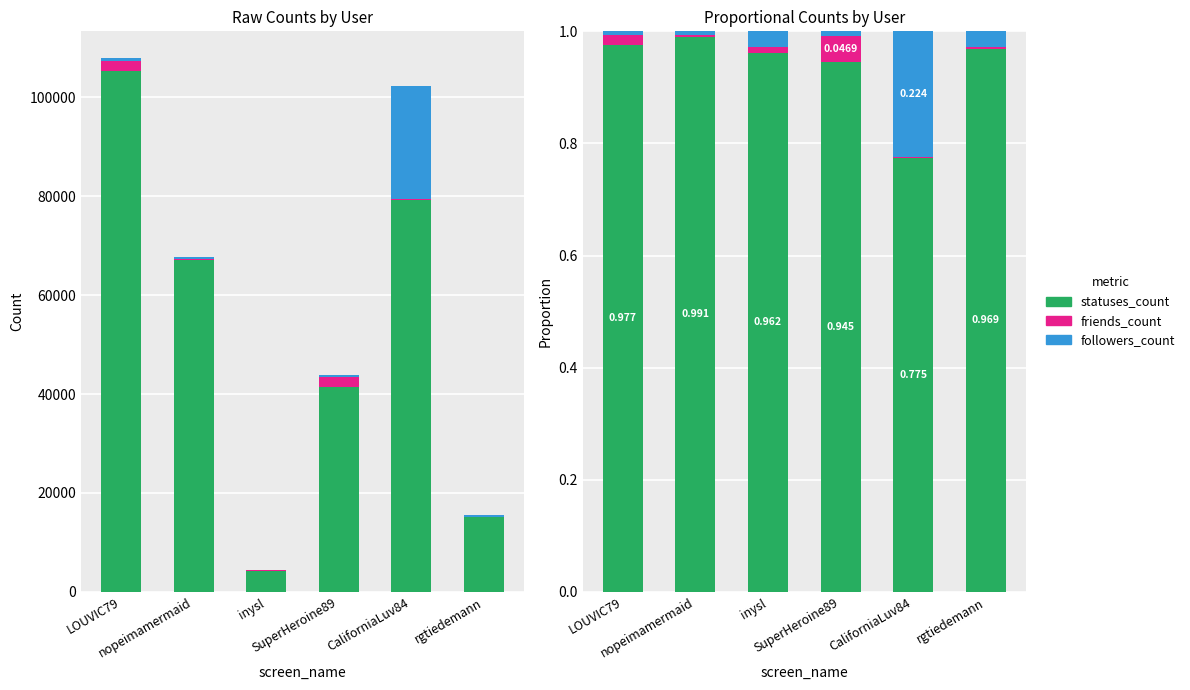

How many groups of bars are there?

6